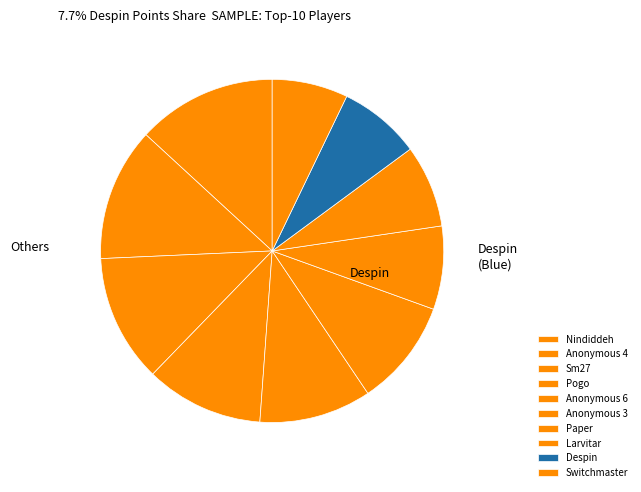

Is there any slice that represents more than half of the pie?

No